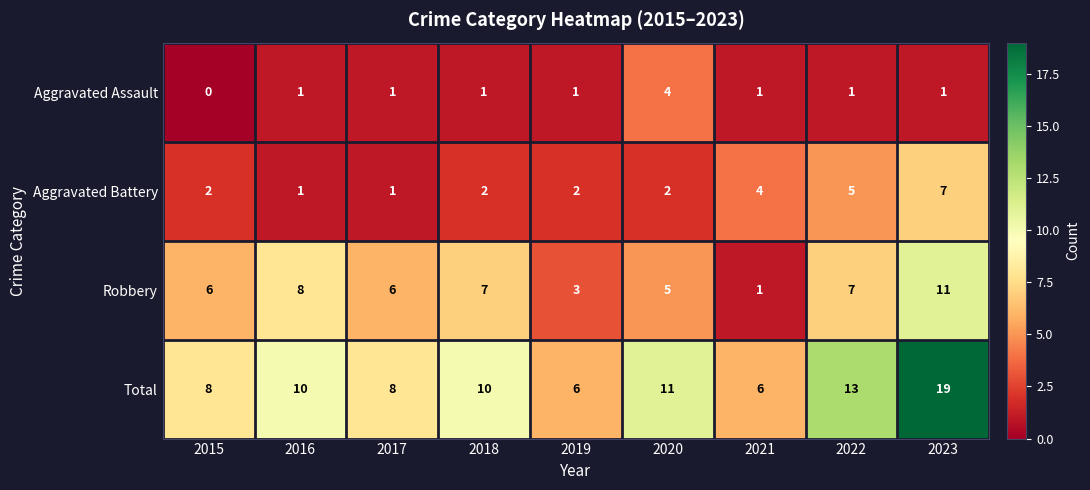

At how many categories does at least one series exceed 1?

9